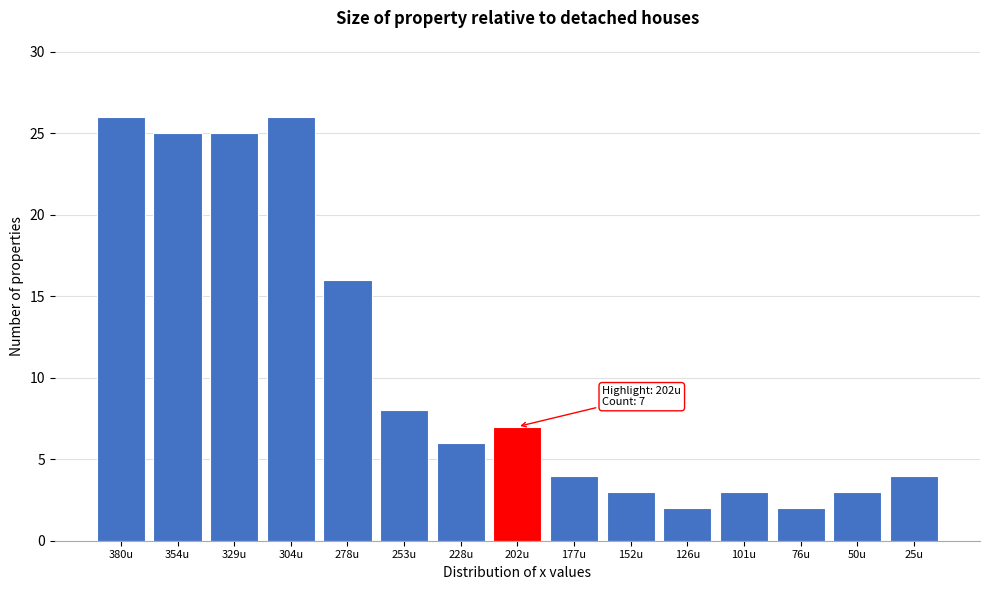

Reading left to right, extract all data points from this chart.

26	25	25	26	16	8	6	7	4	3	2	3	2	3	4